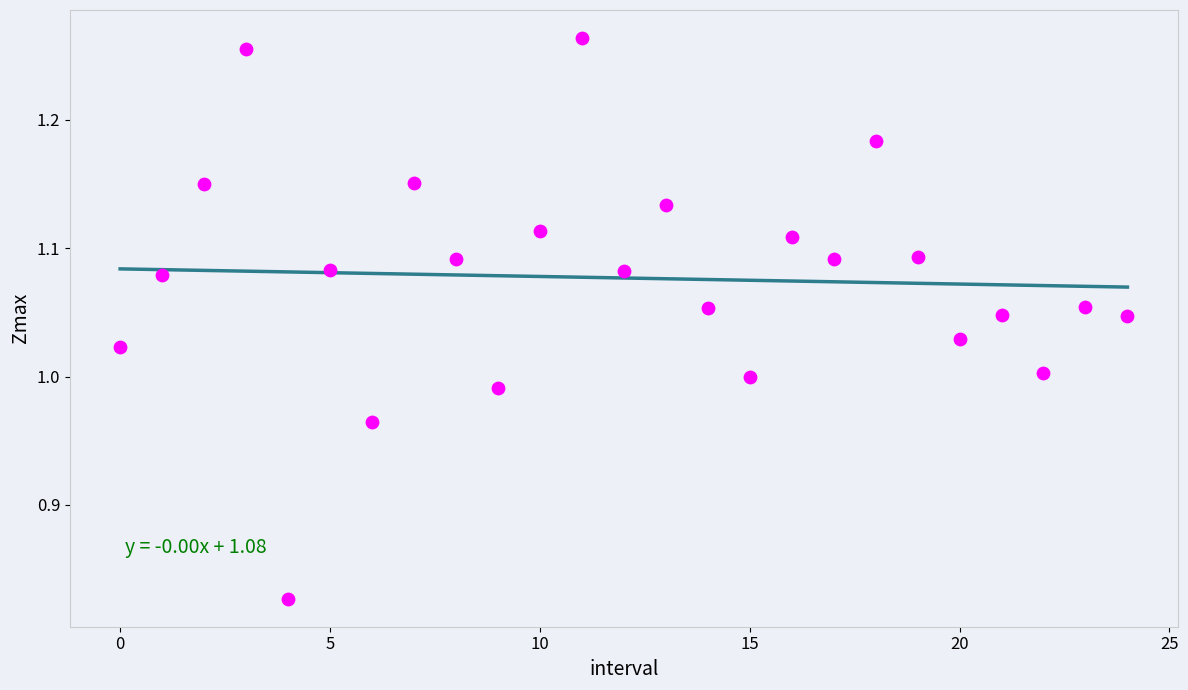

What is the range of Y values (max minus min)?

0.4